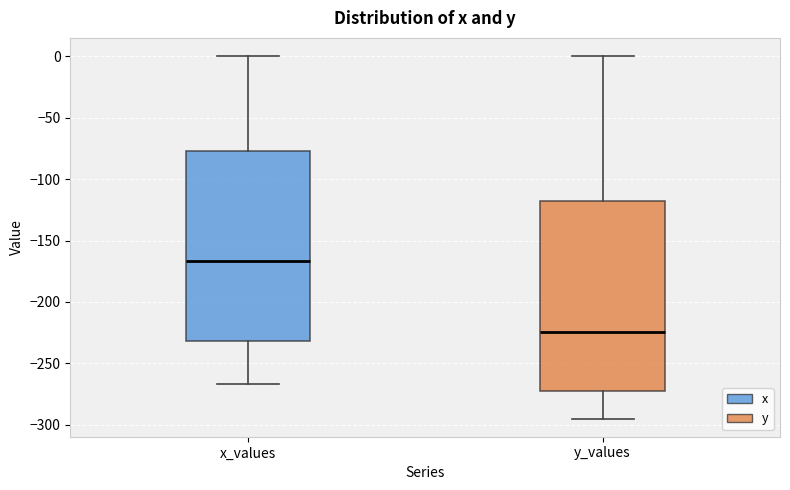

Reading left to right, transcribe this box plot: for each box, give where its median line is, the range the box spans, and where its two whiskers end, as read against the y-axis. The values are not printed on the chart, so give them approximately, as read against the axis.

x_values: median -165, box -230 to -80, whiskers -265 to 0
y_values: median -225, box -275 to -120, whiskers -295 to 0